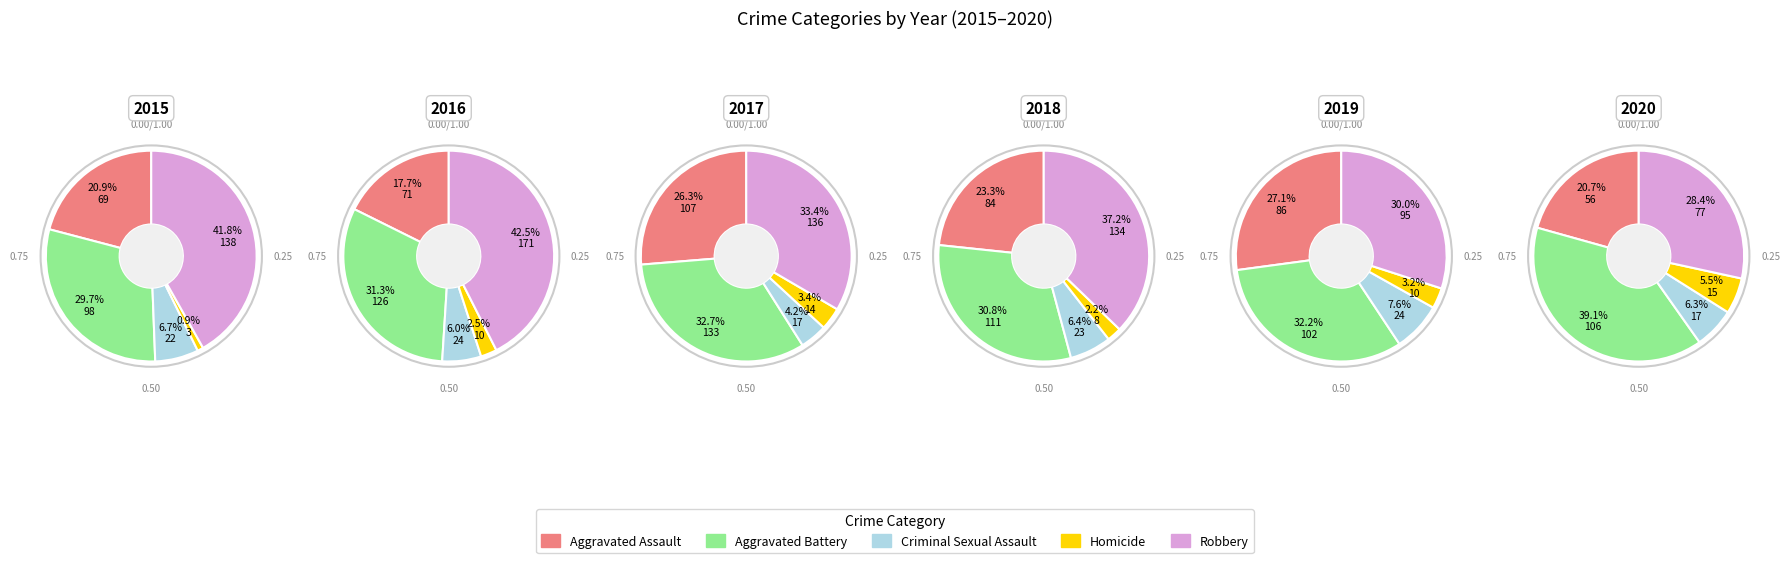

Rank the categories by value from lowest to highest.

Homicide, Criminal Sexual Assault, Aggravated Assault, Aggravated Battery, Robbery